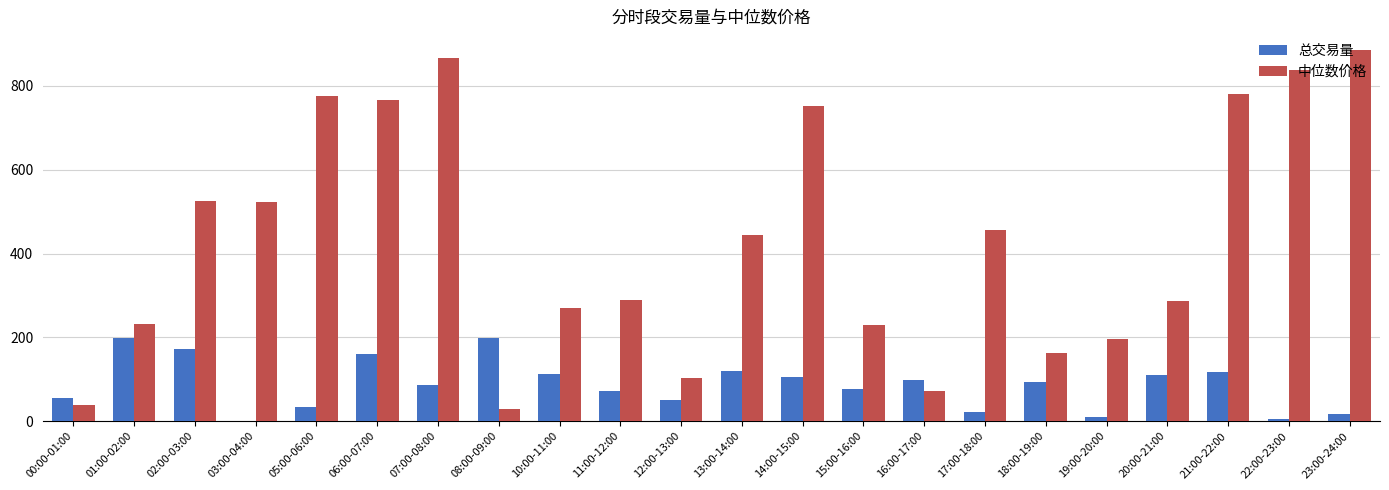

Which series has the largest total across all categories?

中位数价格